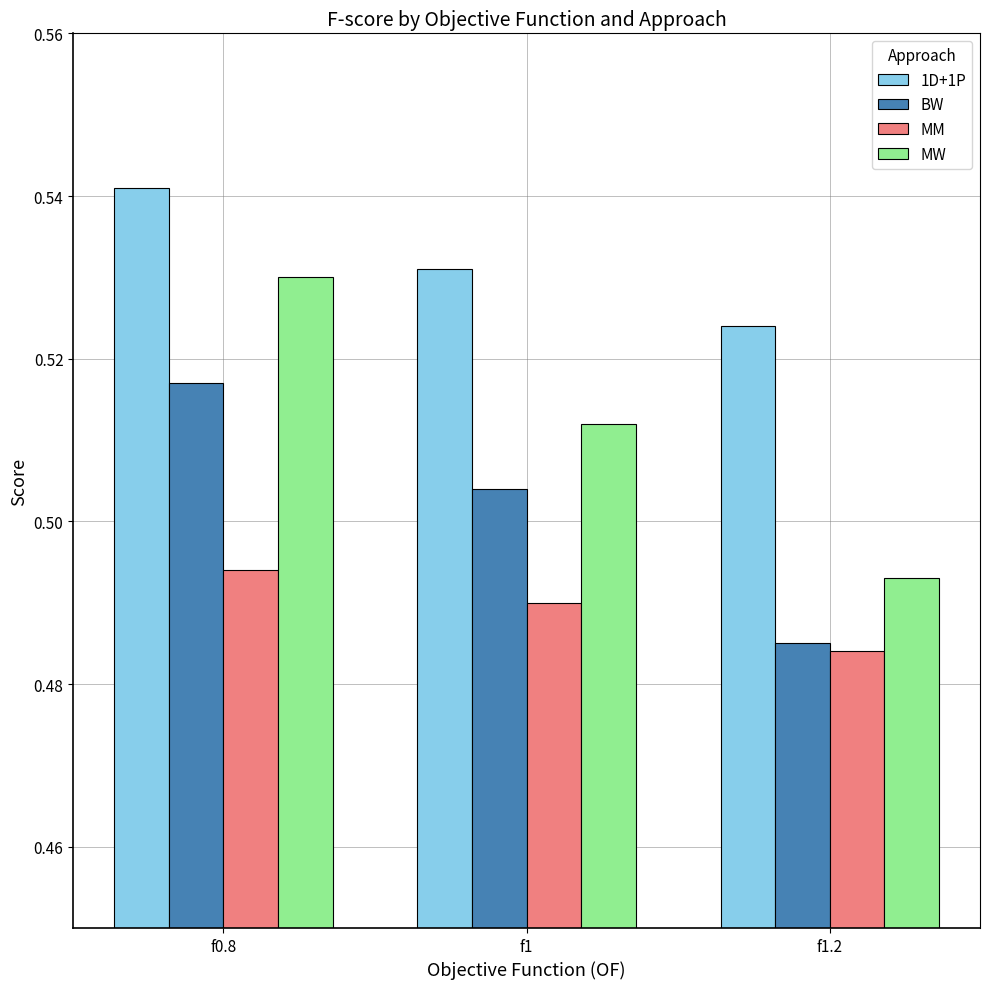

The value of MM at f0.8 is 0.1. True or false?

False